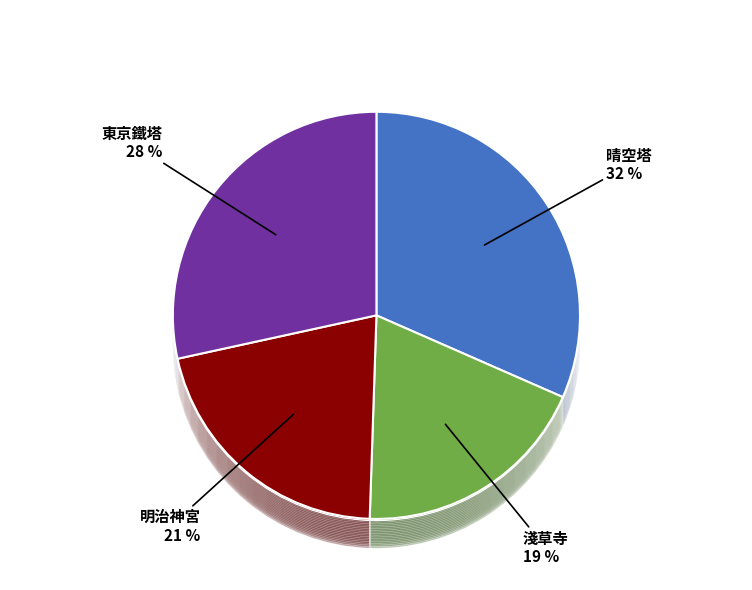

Is the sum of 明治神宮 and 晴空塔 greater than half?

Yes